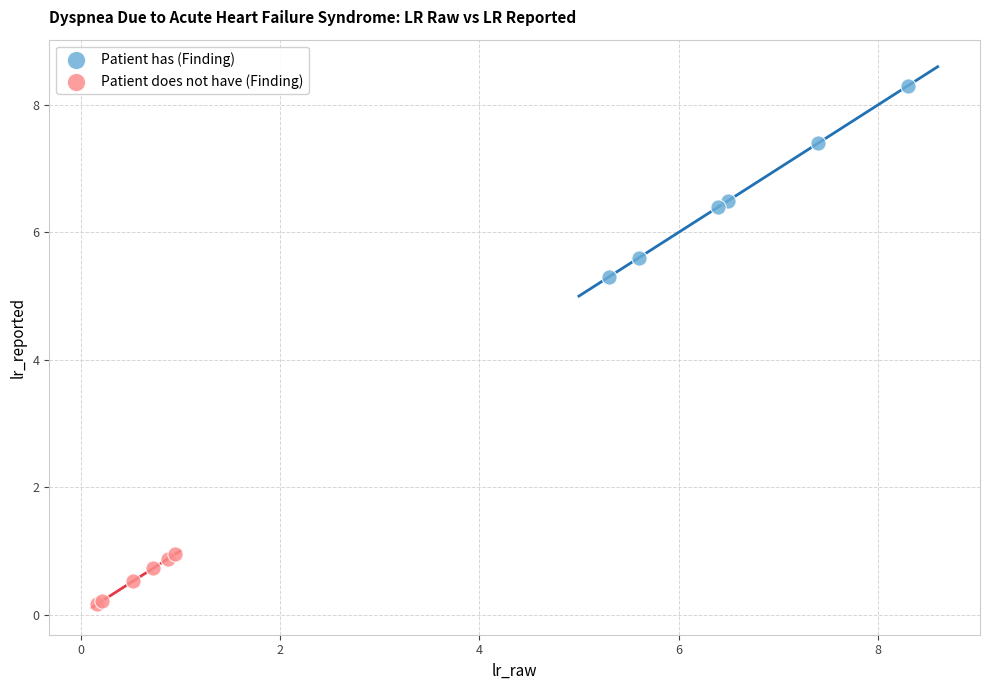

Which series has the largest Y range (max minus min)?

Patient has (Finding)